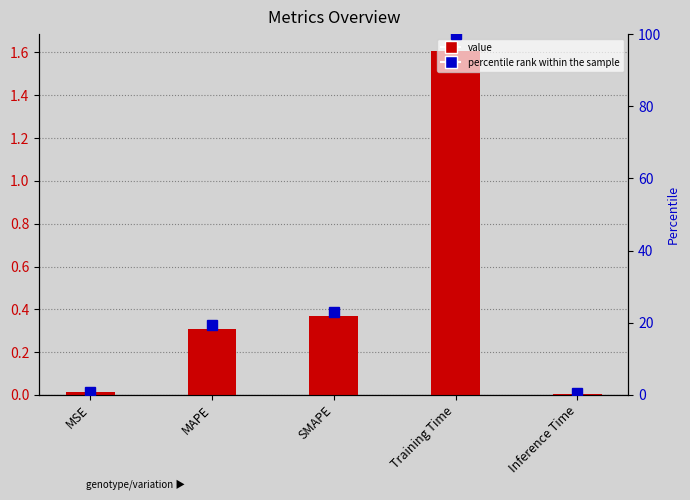

What is the label of the 2nd bar from the right?

Training Time